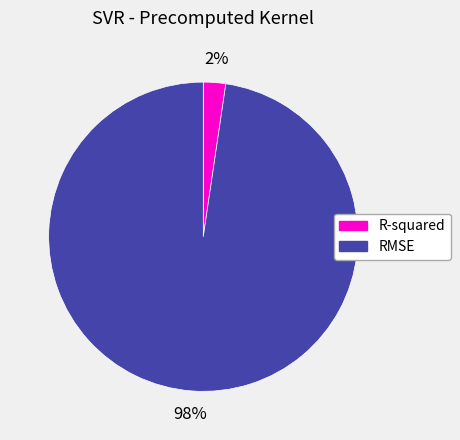

To the nearest percent, what is the combined percentage of RMSE and R-squared?

100%